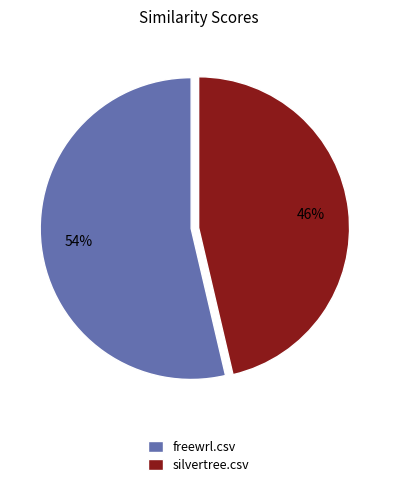

Which has a higher value, freewrl.csv or silvertree.csv?

freewrl.csv